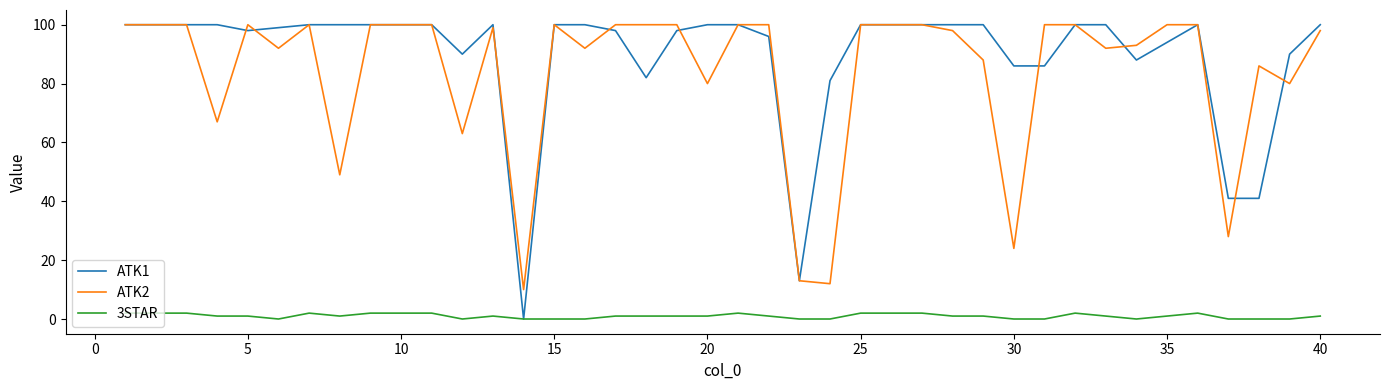

True or false: 3STAR and ATK2 intersect in this chart.

False